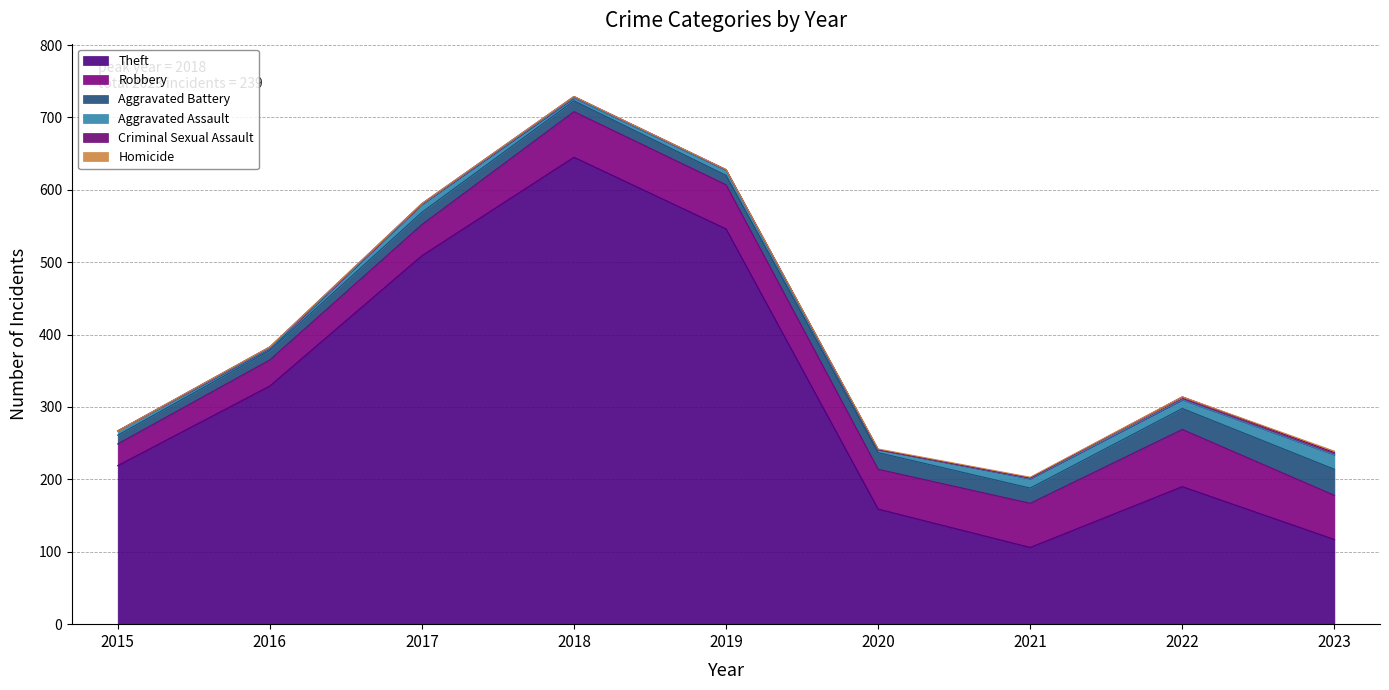

Reading left to right, transcribe all the data shown in this chart.

Theft: 219	329	509	645	546	159	106	190	117
Robbery: 30	36	43	63	61	55	61	79	61
Aggravated Battery: 12	13	17	15	13	23	21	29	36
Aggravated Assault: 6	3	11	4	7	4	13	12	20
Criminal Sexual Assault: 0	2	1	2	1	0	1	4	3
Homicide: 0	0	0	0	0	1	1	0	2